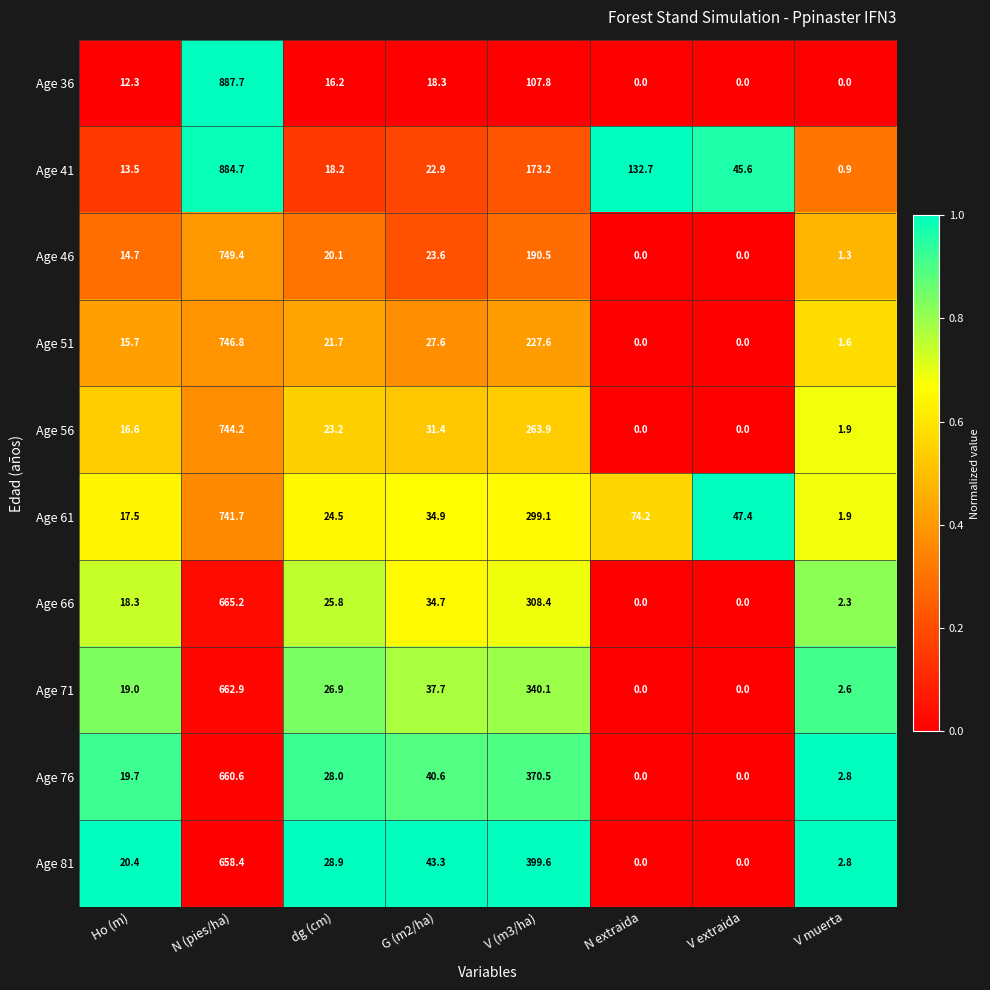

Is the value of Age 56 at N extraida greater than the value of Age 61 at V muerta?

No